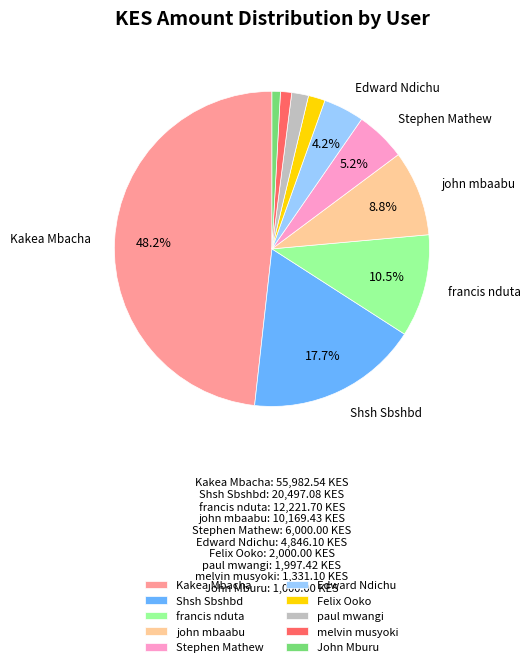

How many segments does this pie chart have?

10